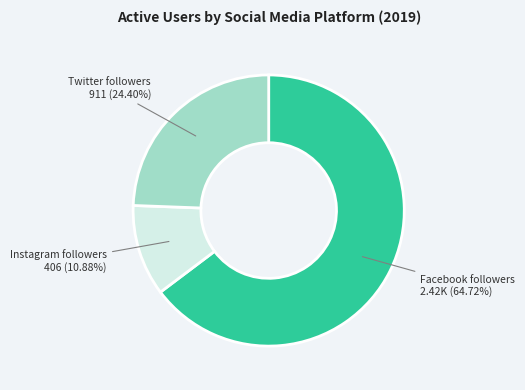

Is there any slice that represents more than half of the pie?

Yes